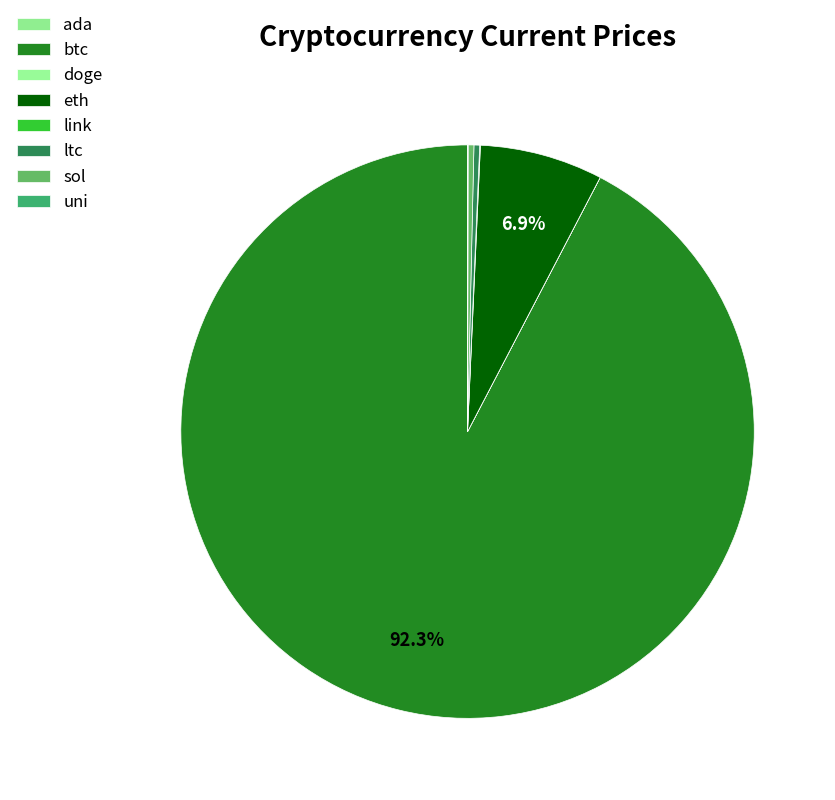

What is the ratio of the value at sol to the value at ltc?

1.0